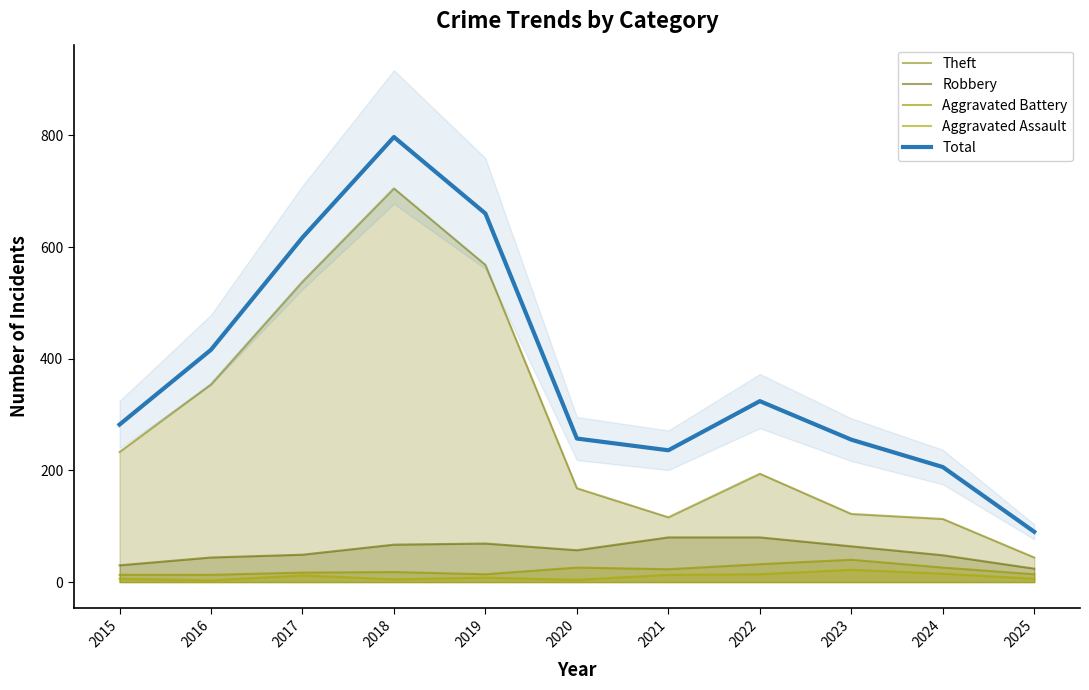

How many data points in Aggravated Battery are above 18?

5